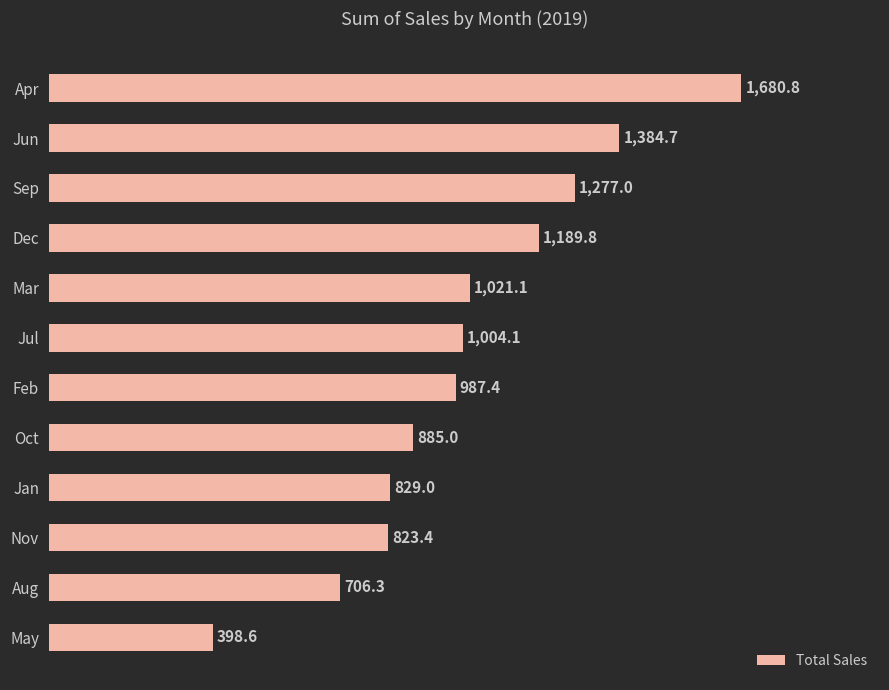

Reading top to bottom, what are all the values shown in this chart?

1680.8	1384.7	1277.0	1189.8	1021.1	1004.1	987.4	885.0	829.0	823.4	706.3	398.6